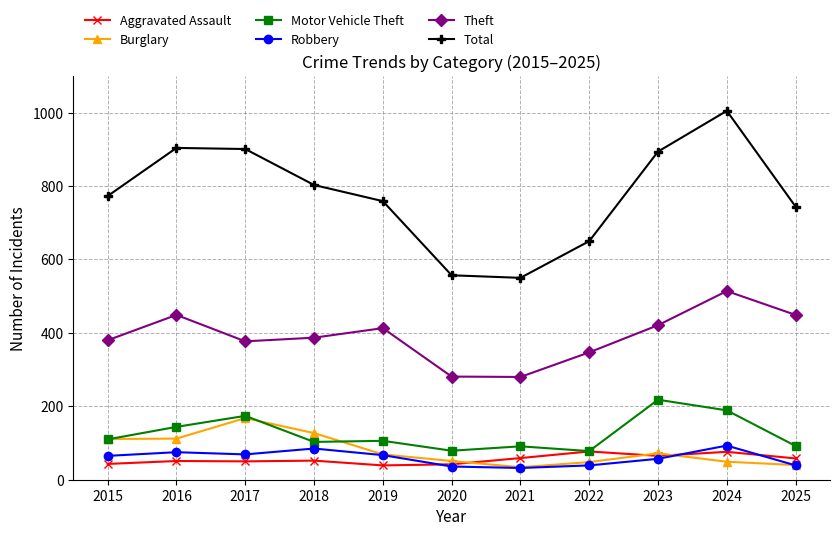

The Theft series shows 449 at 2016. True or false?

True